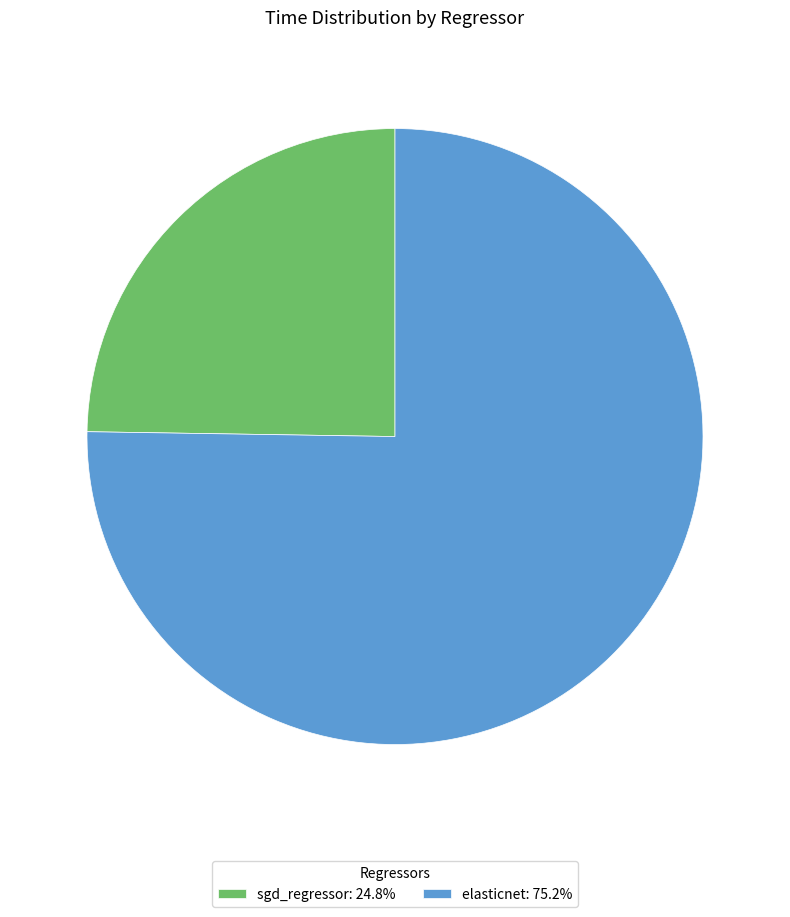

The elasticnet slice represents 65% of the pie. True or false?

False